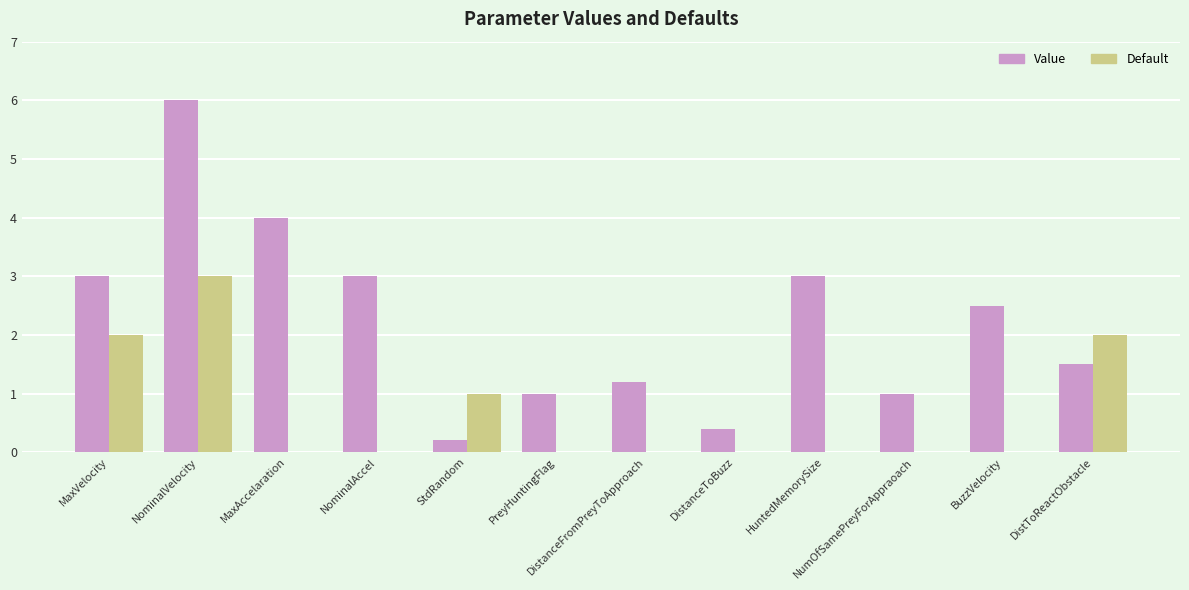

How many groups of bars are there?

12